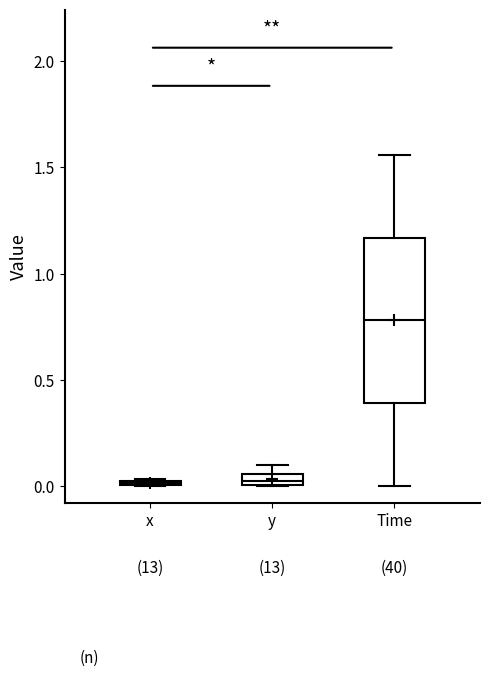

Where is the lower edge of the box for y on the y-axis? The values are not printed on the chart, so give them approximately, as read against the axis.

0.00